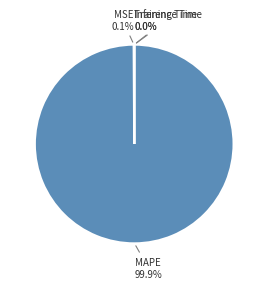

What portion of the pie excludes MAPE?

0.1%